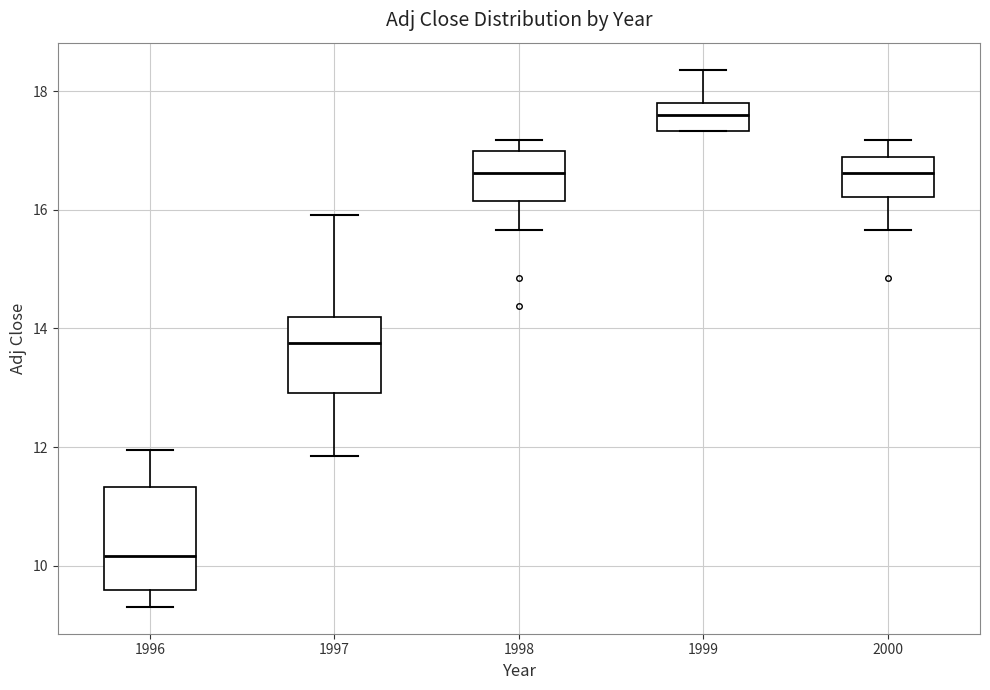

Which box has the highest median line?

1999